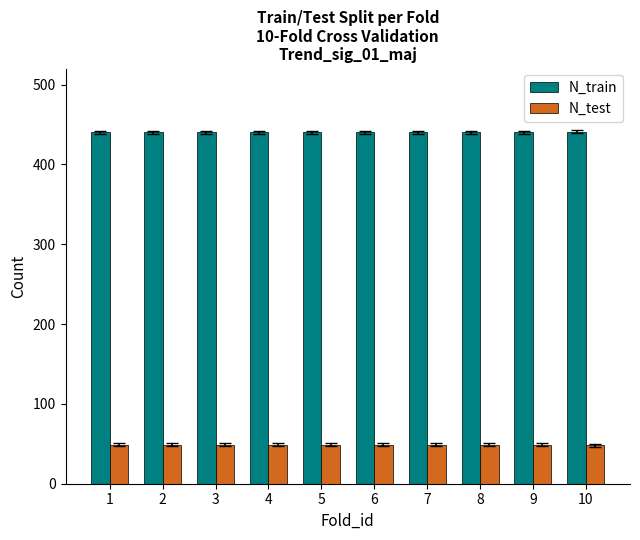

What is the value of the N_train bar at the 9th from the left?

440